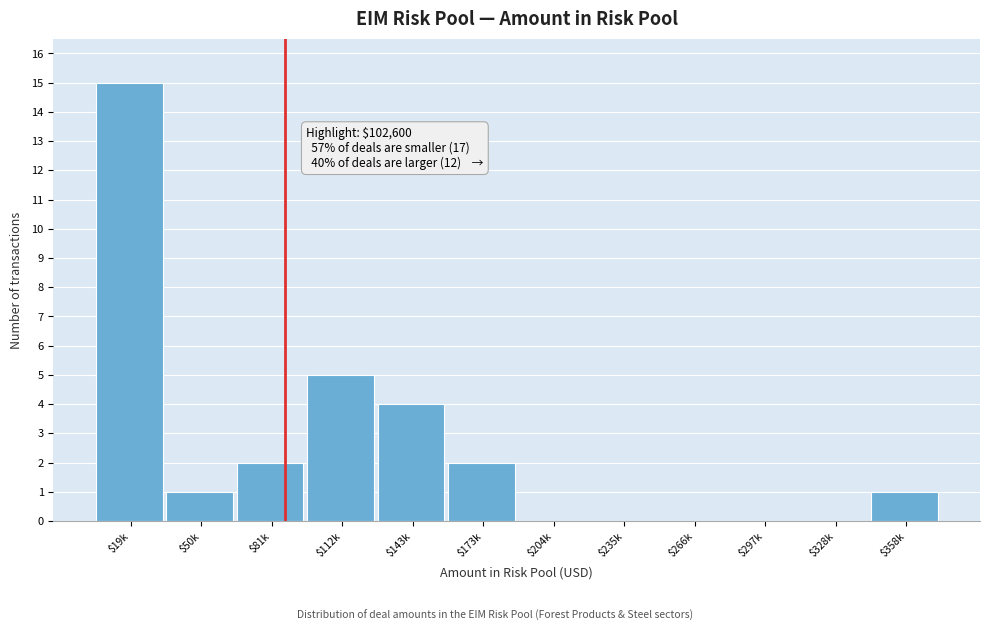

What is the greatest value displayed?

15